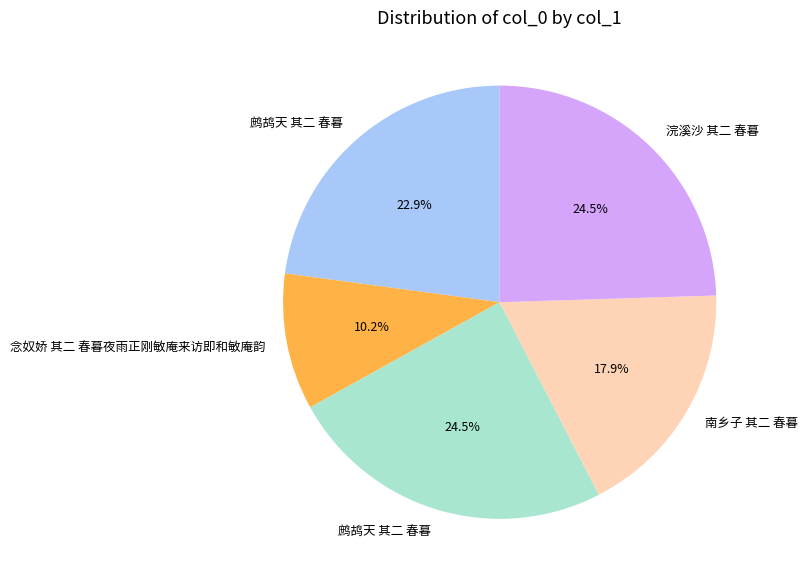

How many slices are in this pie chart?

5